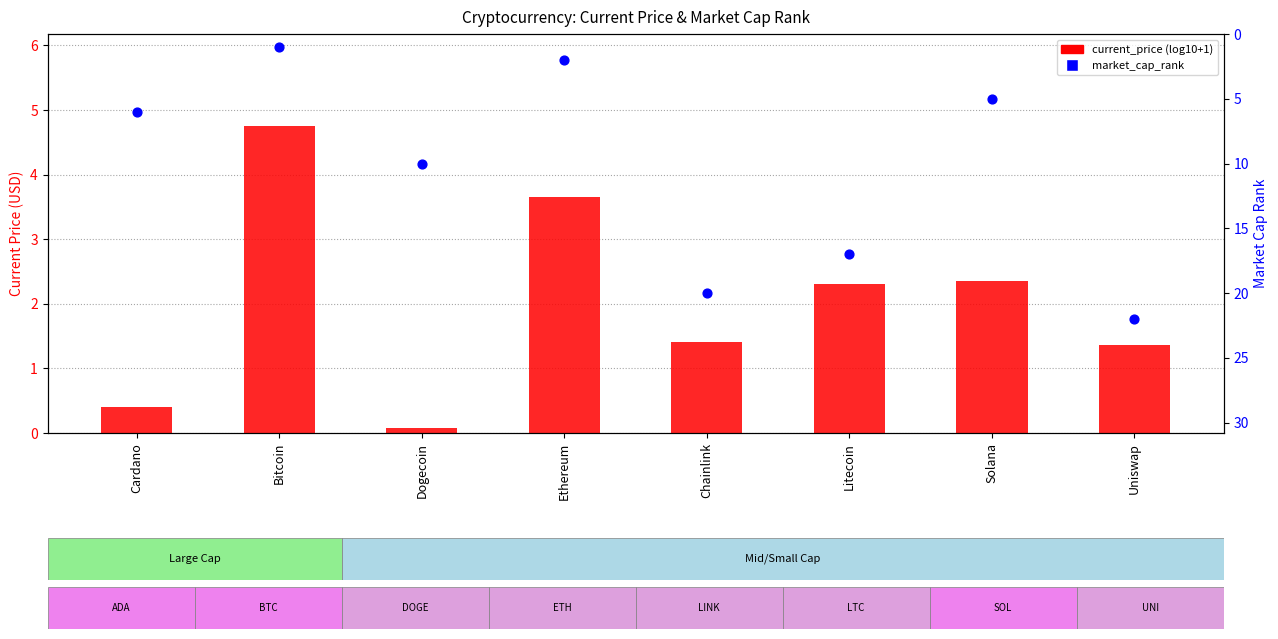

What is the total value across all series at Bitcoin?

5.8